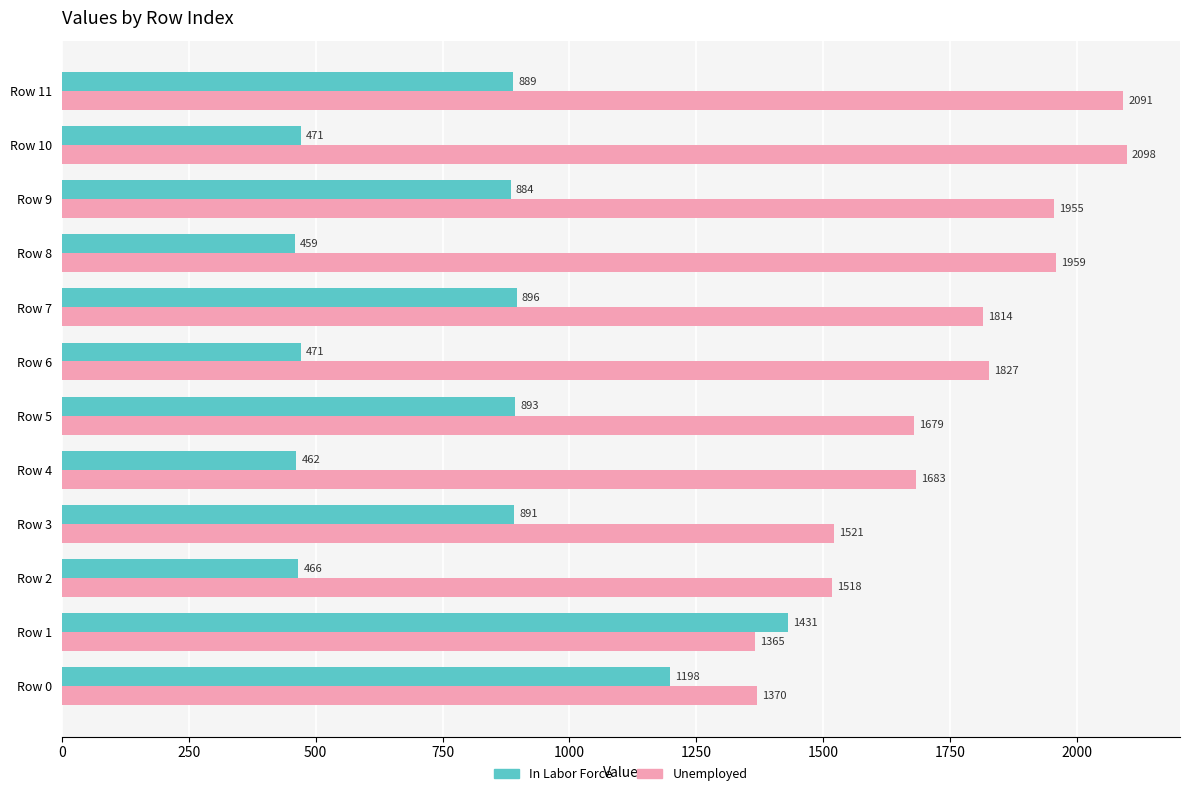

Is the value of In Labor Force at Row 9 greater than the value of Unemployed at Row 10?

No